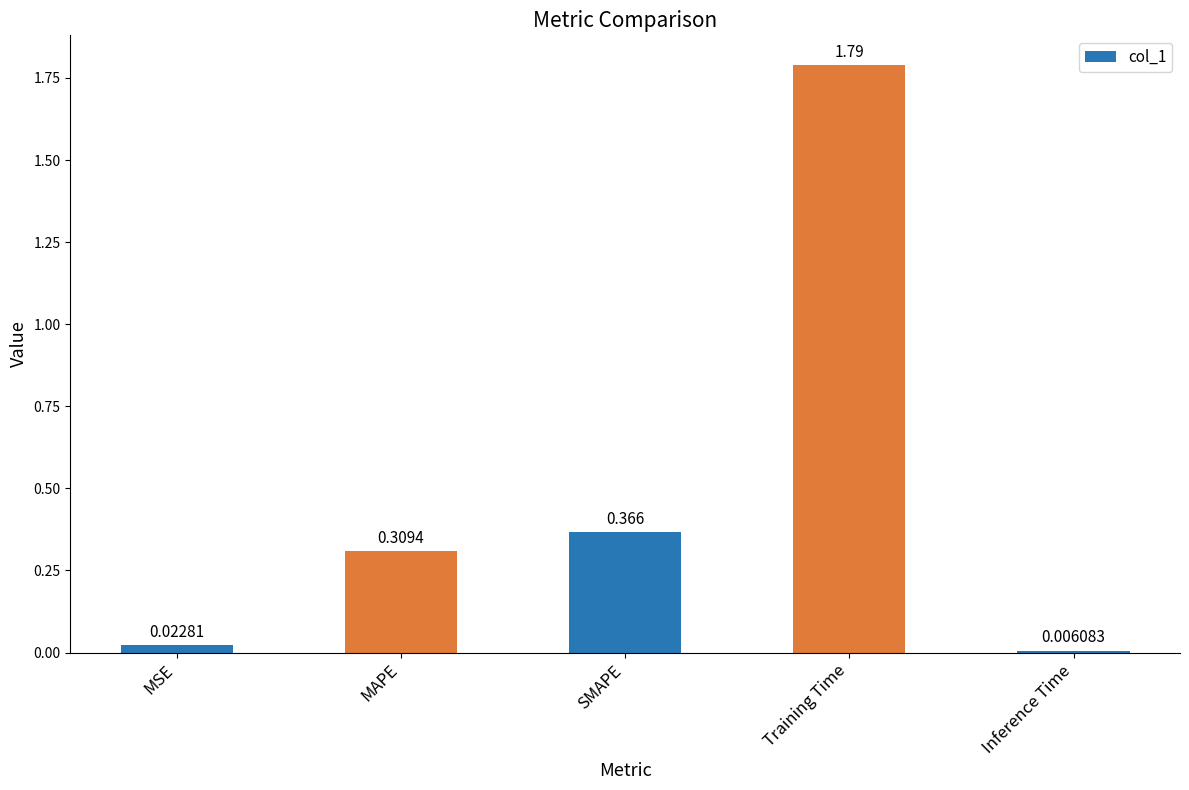

List the labels in order of value, smallest first.

Inference Time, MSE, MAPE, SMAPE, Training Time